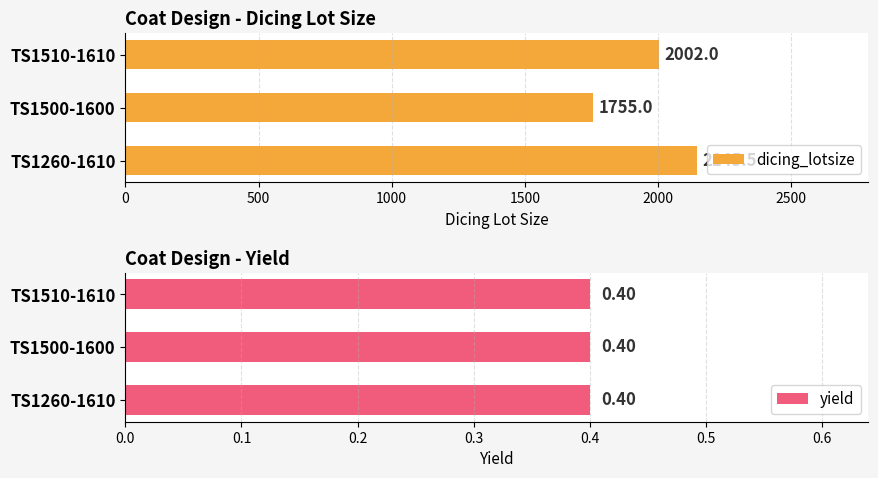

List the labels in order of dicing_lotsize value, smallest first.

TS1500-1600, TS1510-1610, TS1260-1610